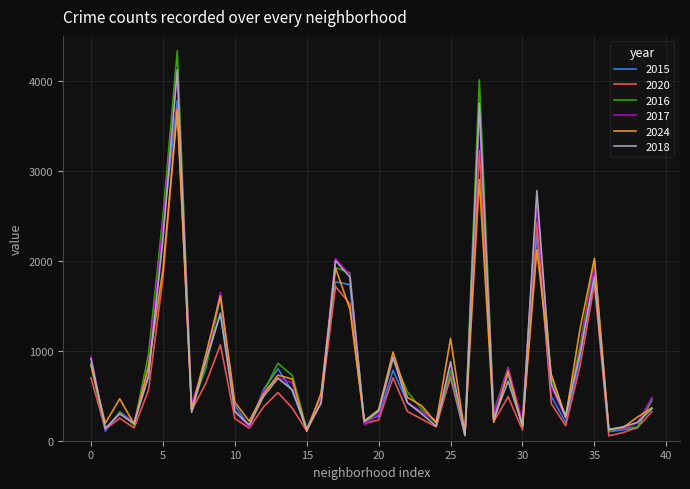

What is the greatest value displayed?

4334